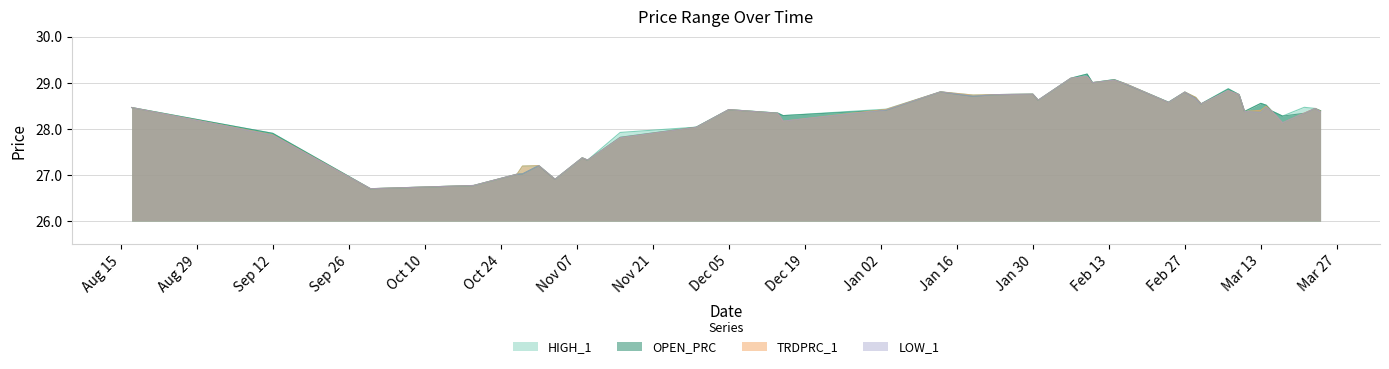

Does the chart have visible grid lines?

Yes